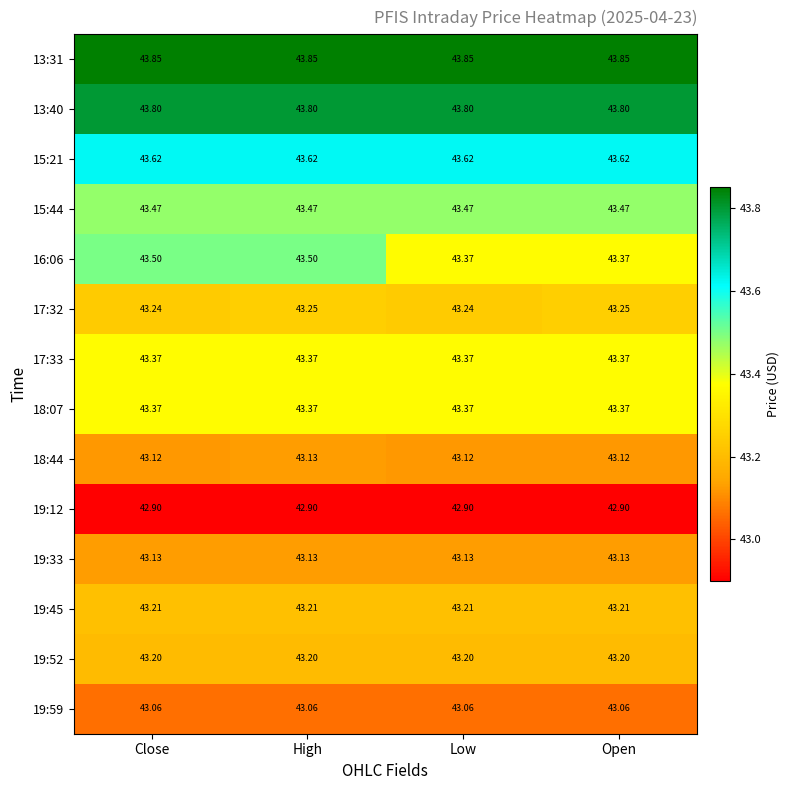

What is the greatest value displayed?

43.9